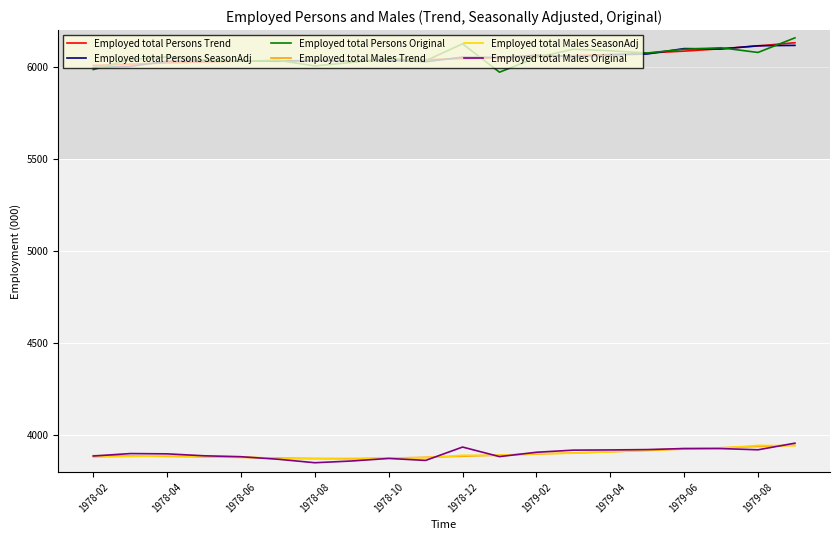

What is the maximum value shown in the chart?

6157.8